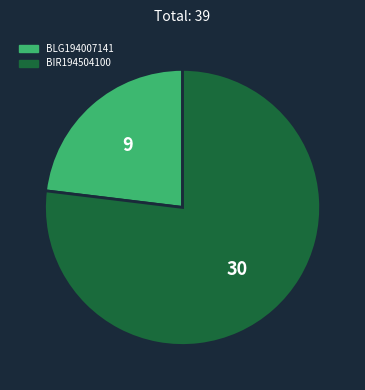

Which slice is the largest?

BIR194504100